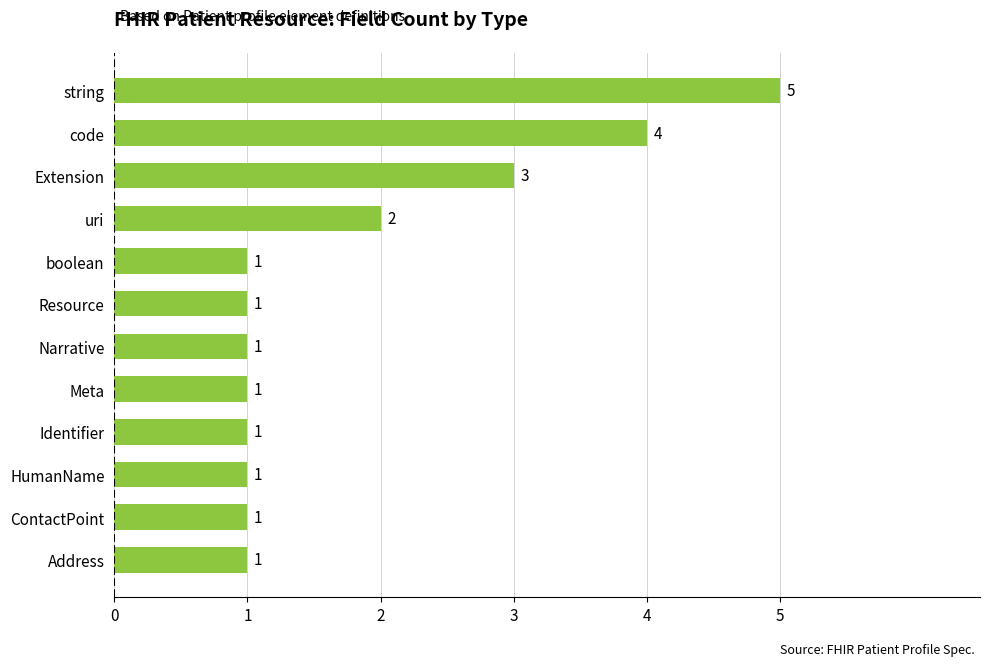

How many data points are above 1?

4